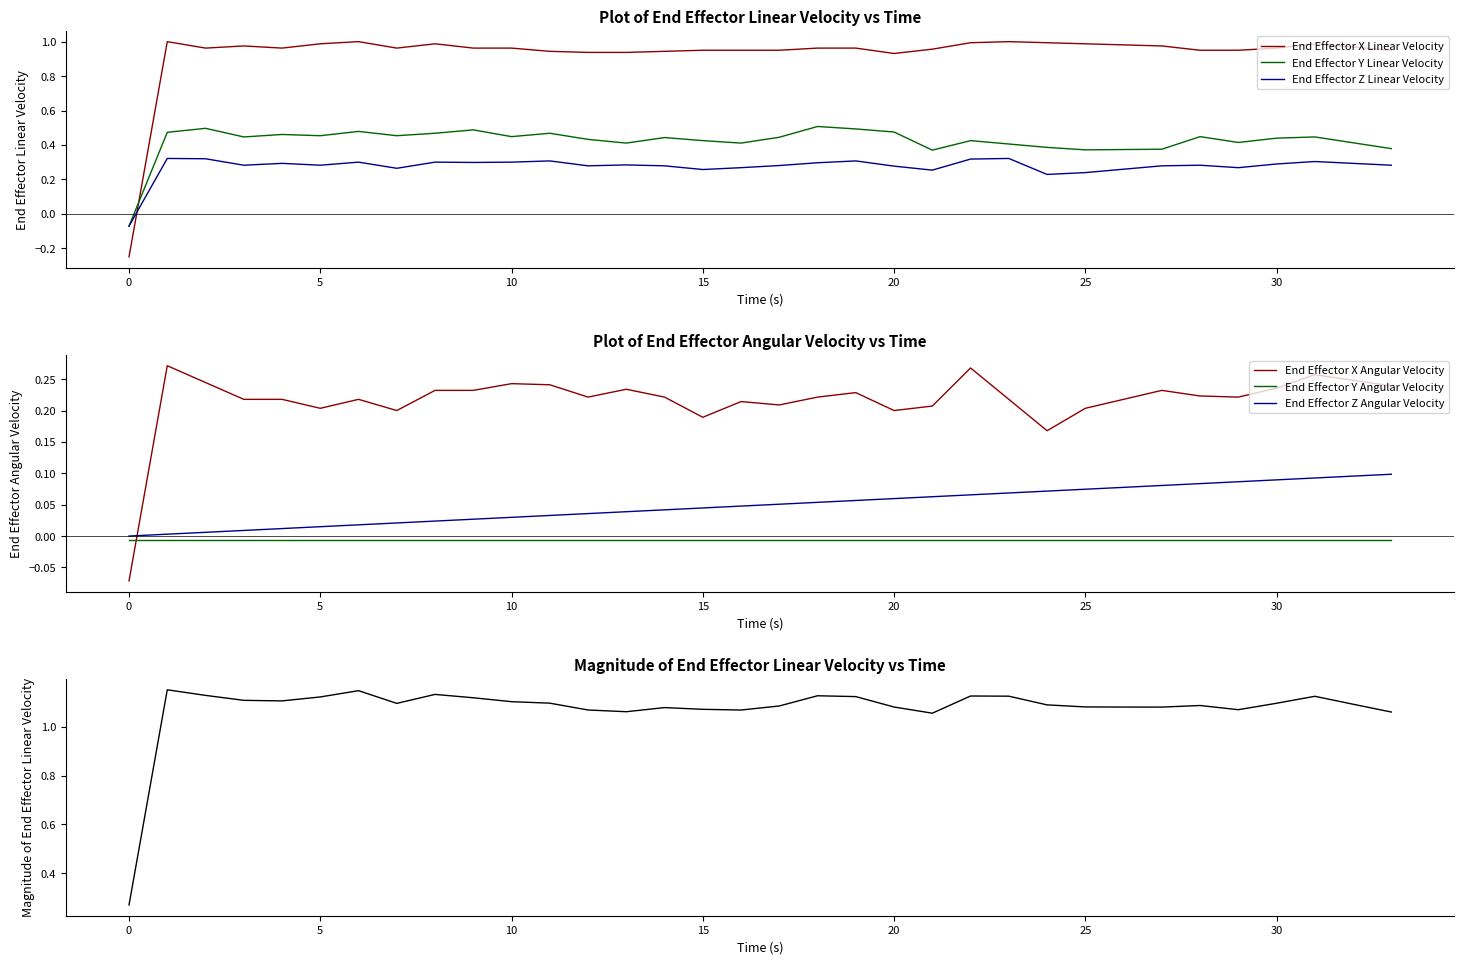

The End Effector Y Linear Velocity series shows 0.1 at 20. True or false?

False